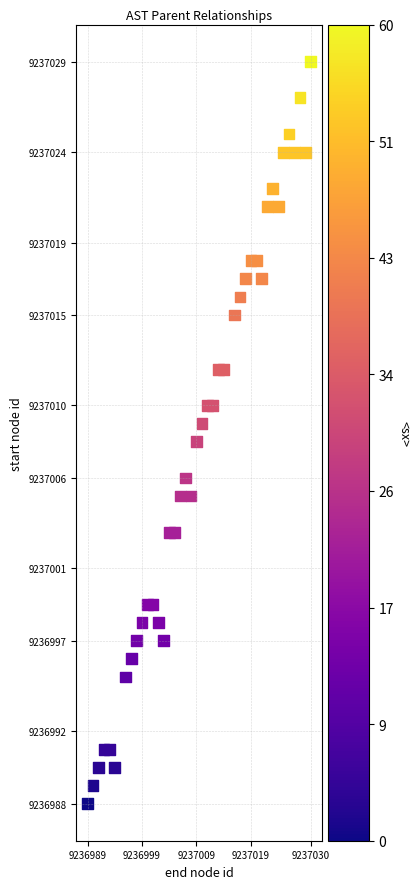

What is the range of Y values (max minus min)?

41